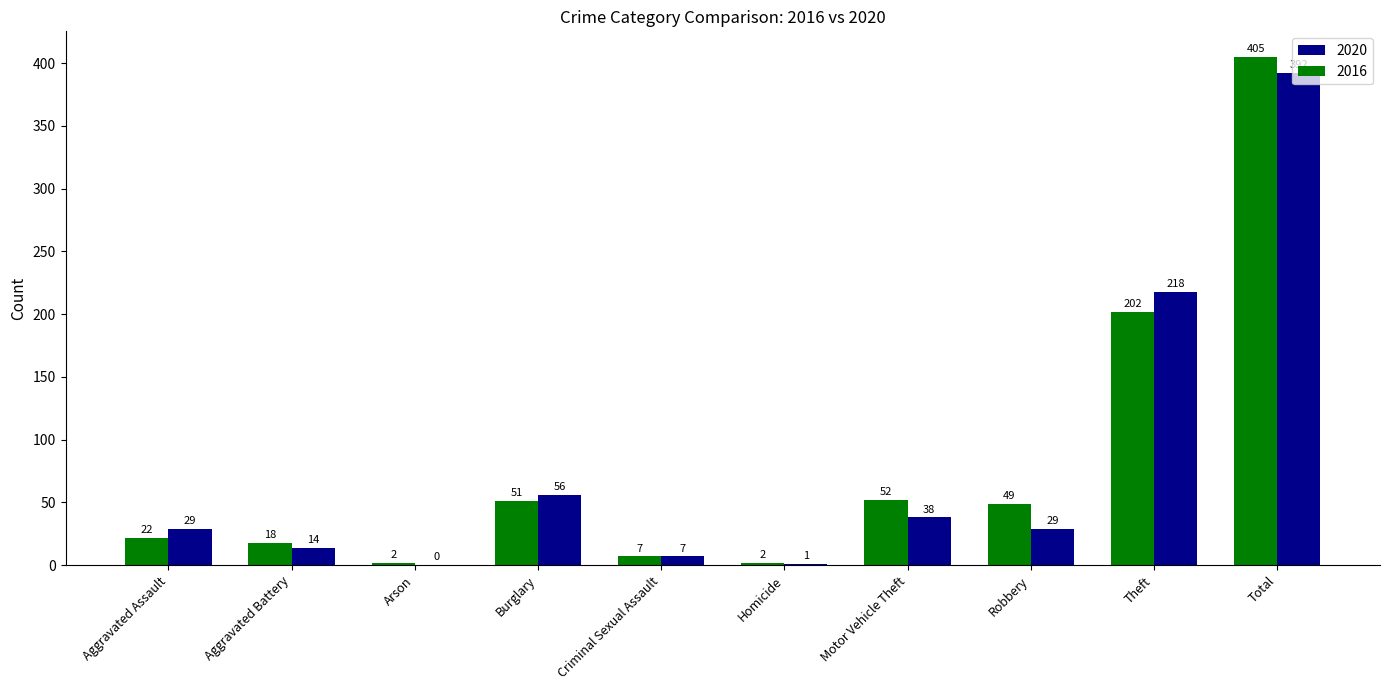

What are all the series names shown in the legend?

2020, 2016